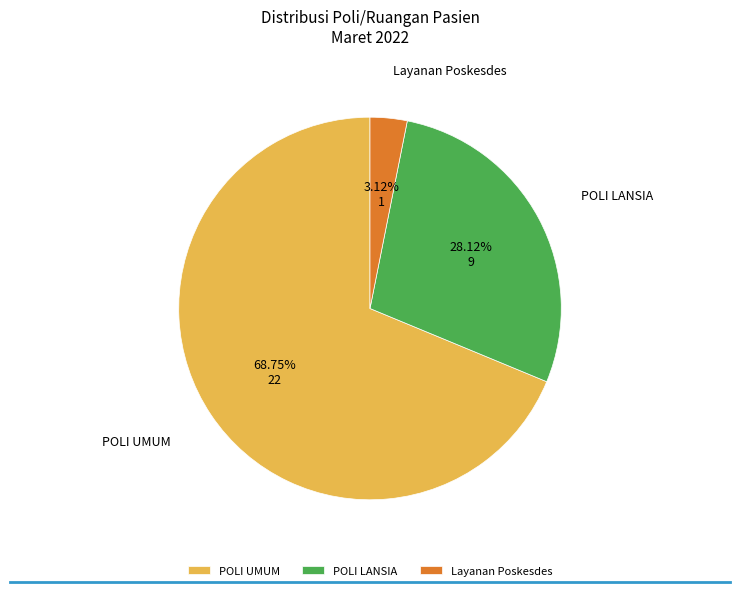

To the nearest percent, what is the difference between the largest and smallest slice percentages?

66%